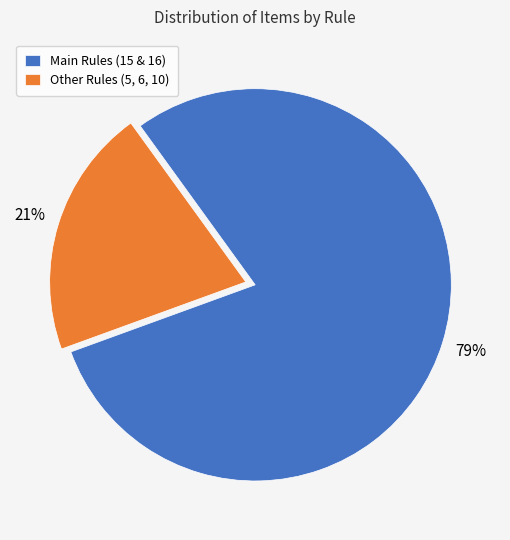

To the nearest percent, what percentage of the pie is Other Rules (5, 6, 10)?

21%